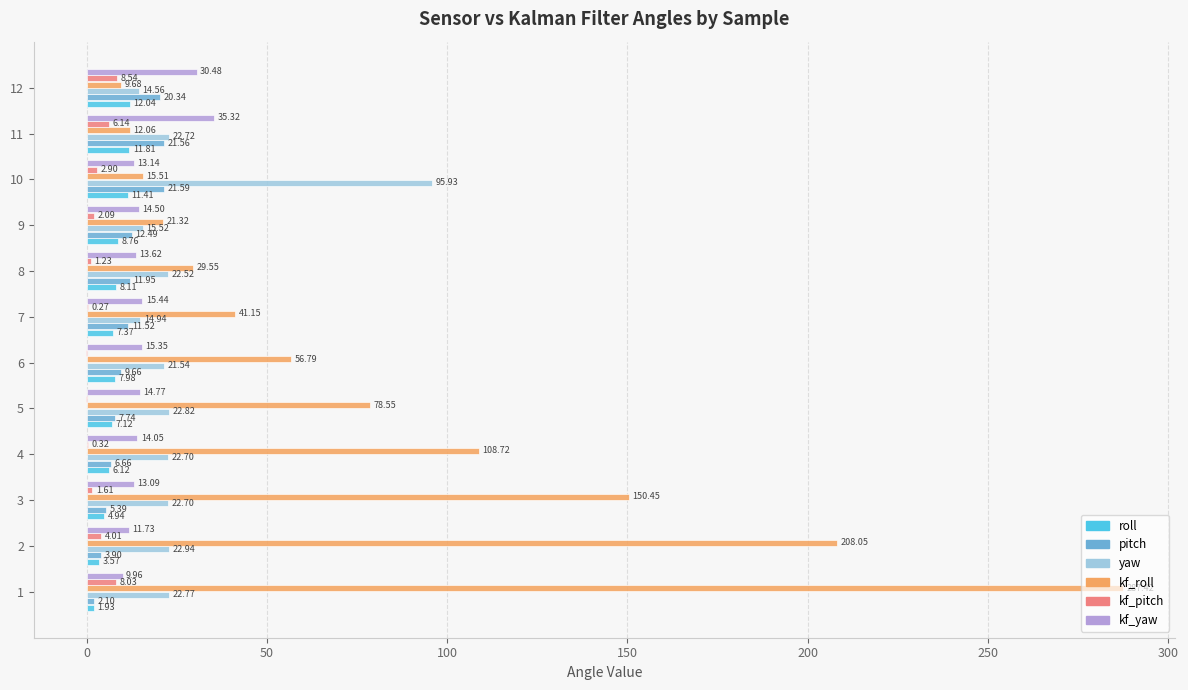

Between 4 and 7, which series saw the biggest shift?

kf_roll